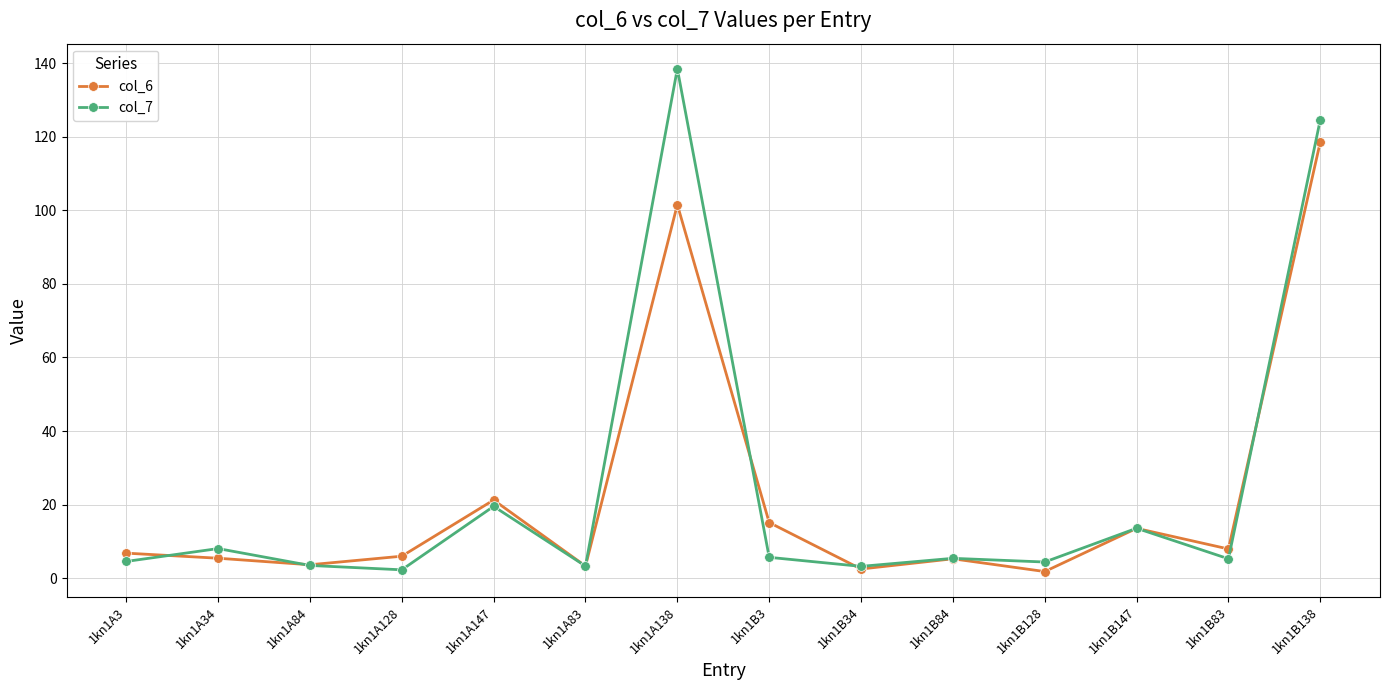

What is the label of the 11th point from the right?

1kn1A128